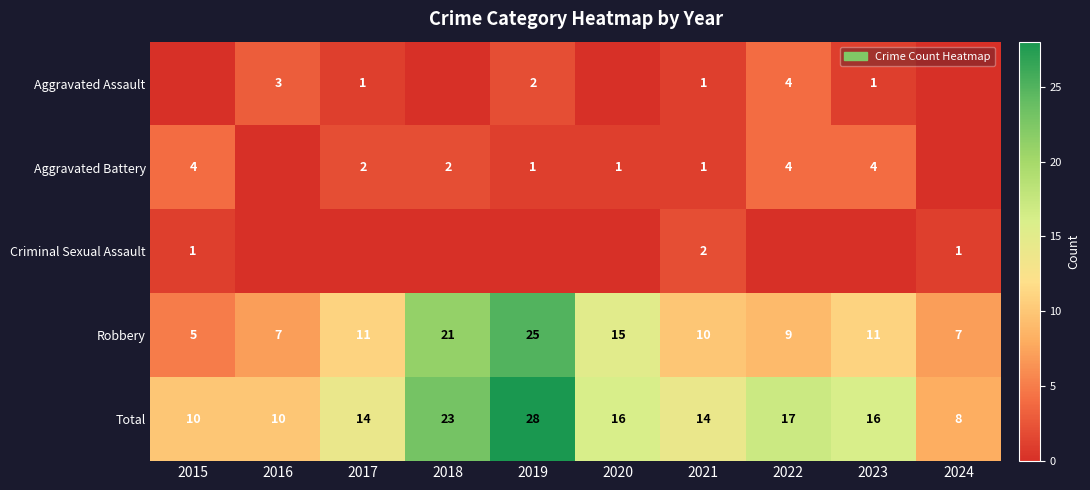

What is the difference between the second highest and second lowest values in the Total series?

13